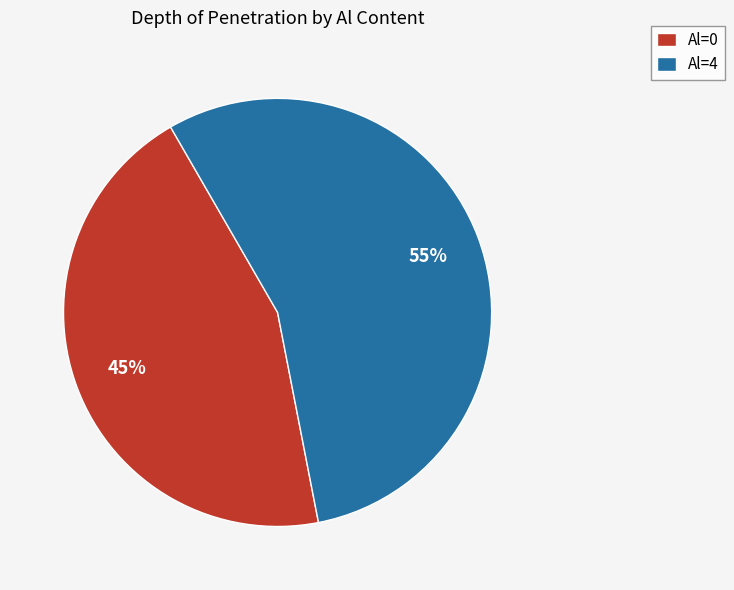

Which slice represents more than half of the pie?

Al=4